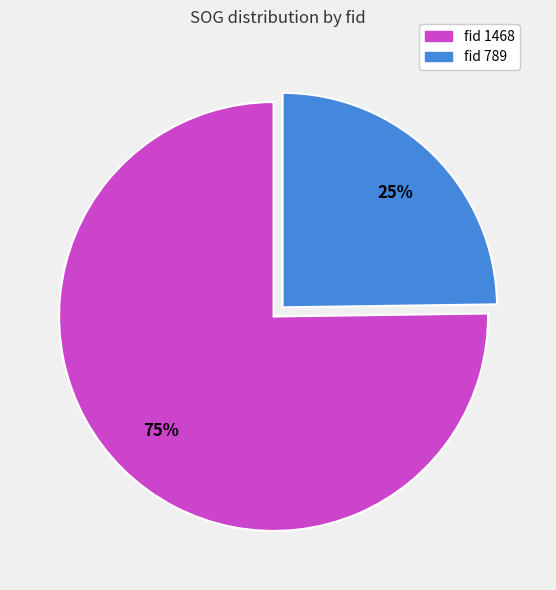

To the nearest percent, what portion does fid 789 represent?

25%